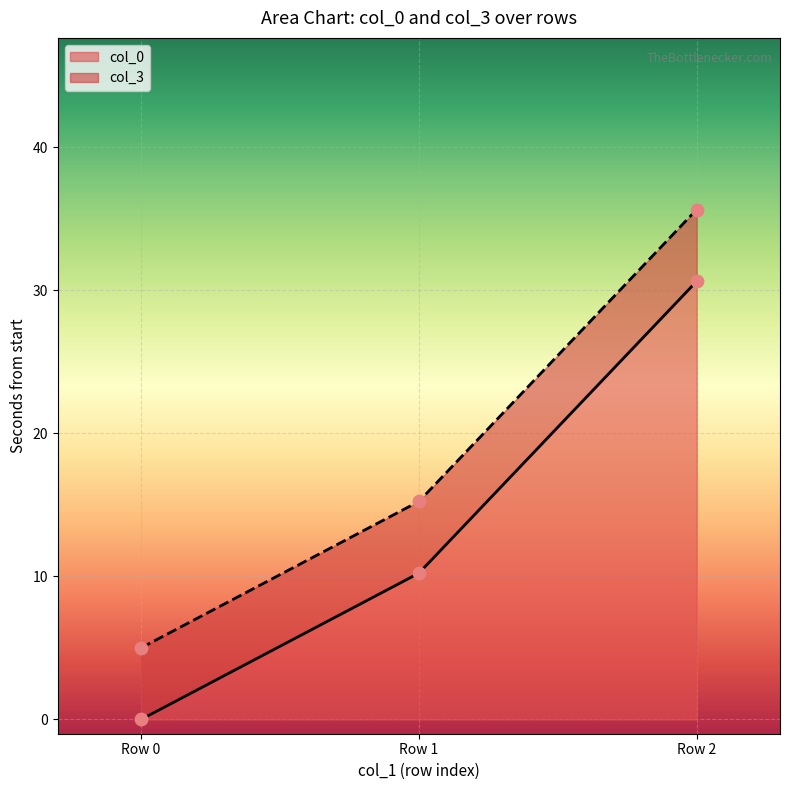

Which category has the highest value in the col_0 series?

Row 2